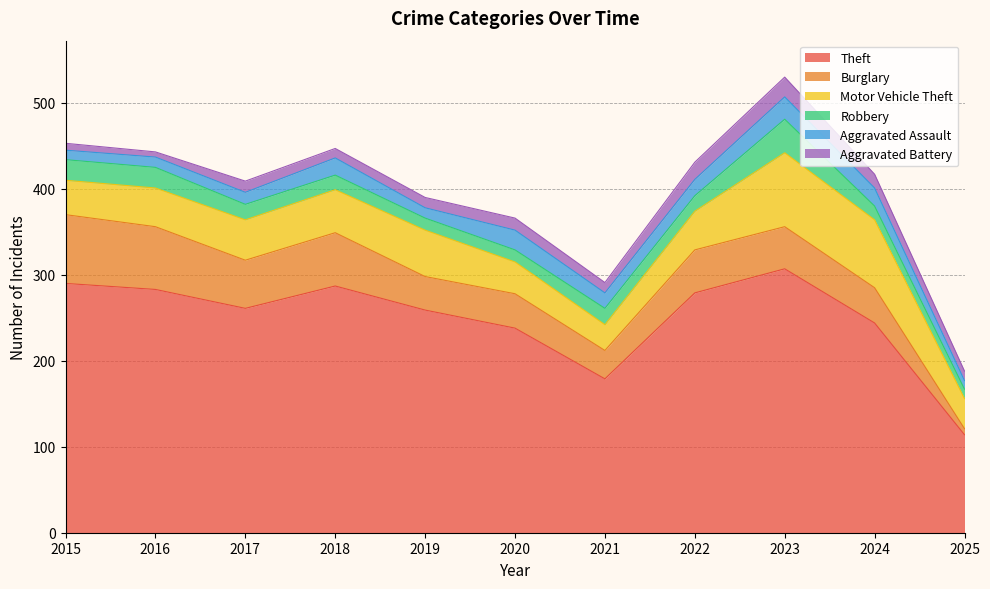

What is the sum of all Theft values?

2741